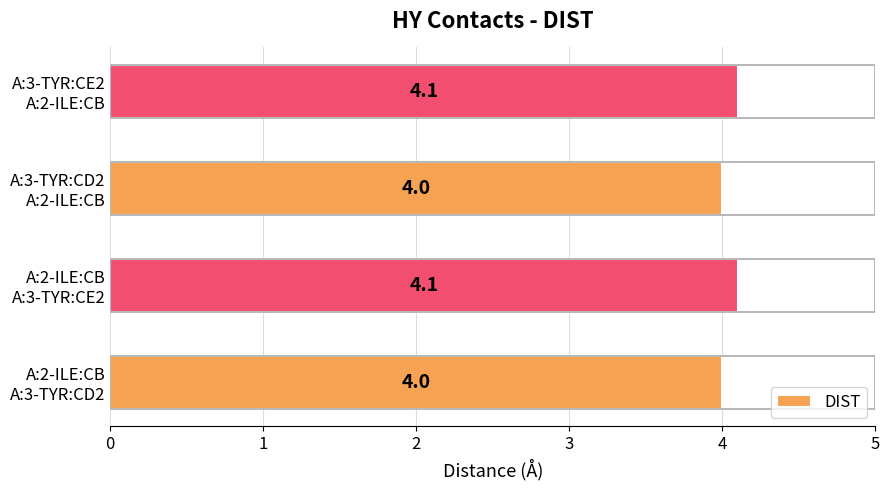

How many values are between 4 and 5?

4